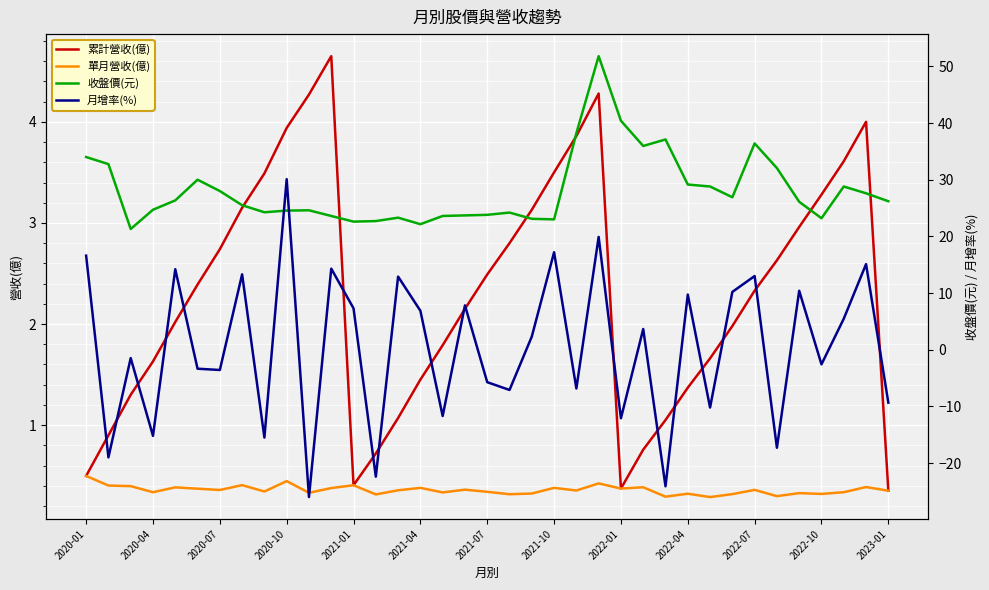

What is the lowest value of the 單月營收(億) series?

0.3